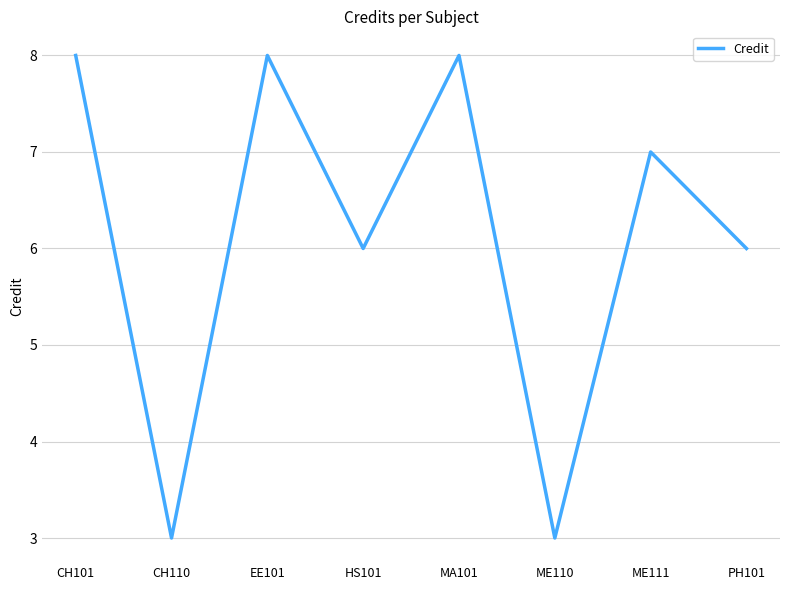

What is the maximum value shown in the chart?

8